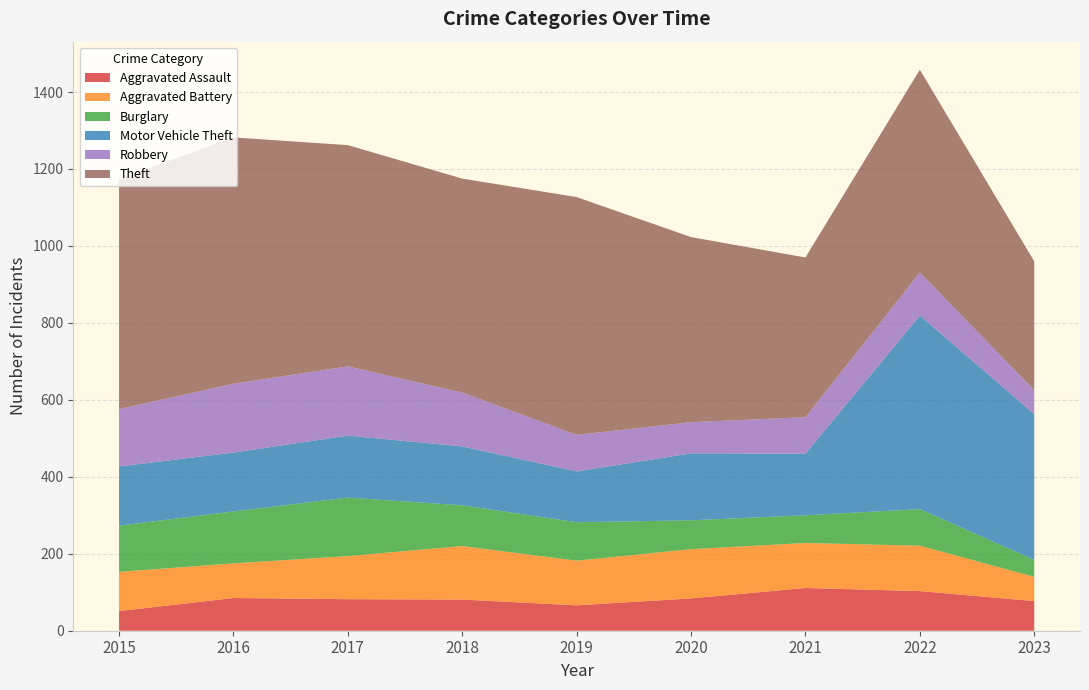

Reading right to left, transcribe all the data shown in this chart.

Aggravated Assault: 77	103	111	84	66	81	82	85	51
Aggravated Battery: 63	118	117	128	116	139	112	90	102
Burglary: 44	95	72	75	100	106	152	135	120
Motor Vehicle Theft: 379	503	160	174	132	153	161	153	154
Robbery: 62	112	95	81	95	140	180	179	149
Theft: 335	527	415	481	618	556	575	640	598